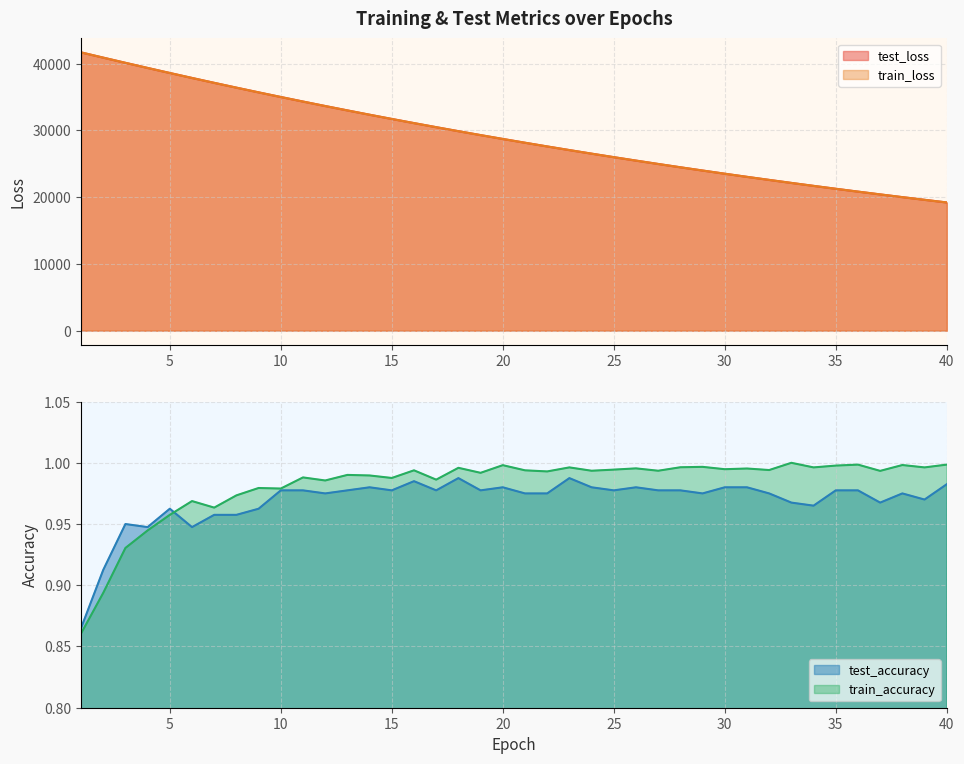

What is the spread (max minus min) of values at 40?

19211.9